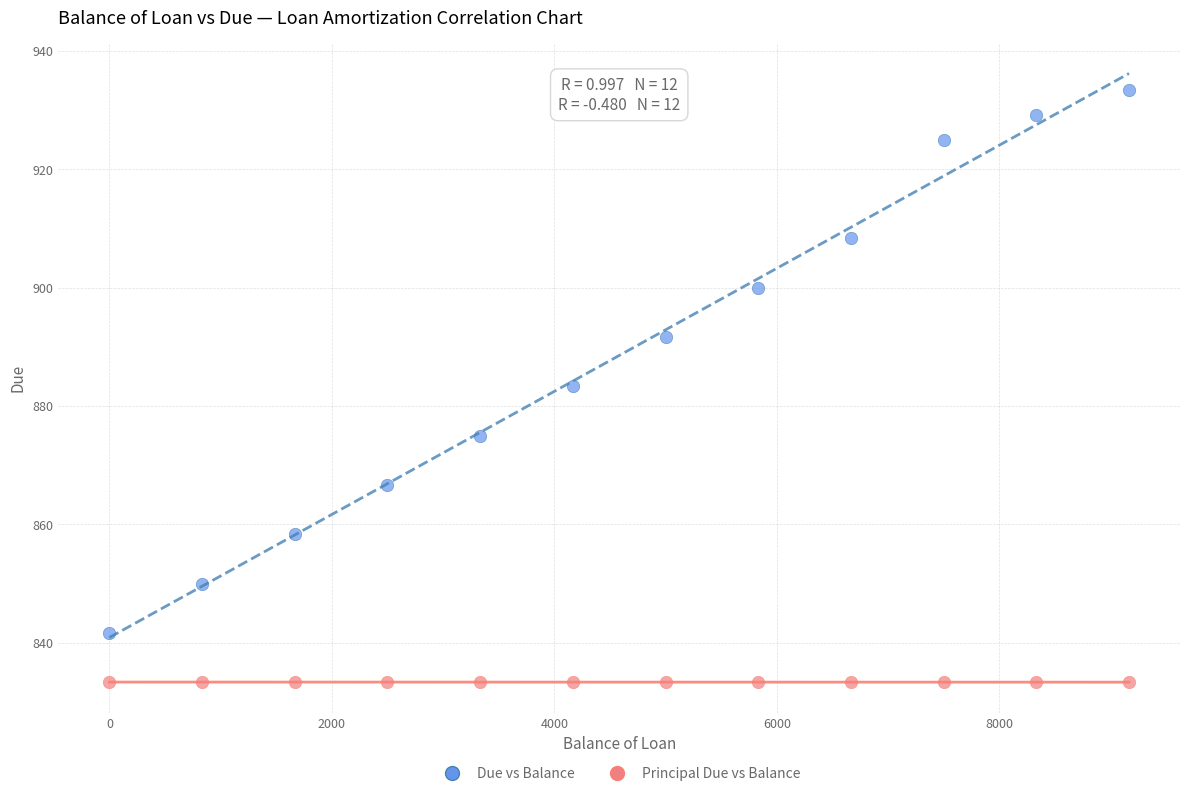

Which series contains the lowest Y value?

Principal Due vs Balance